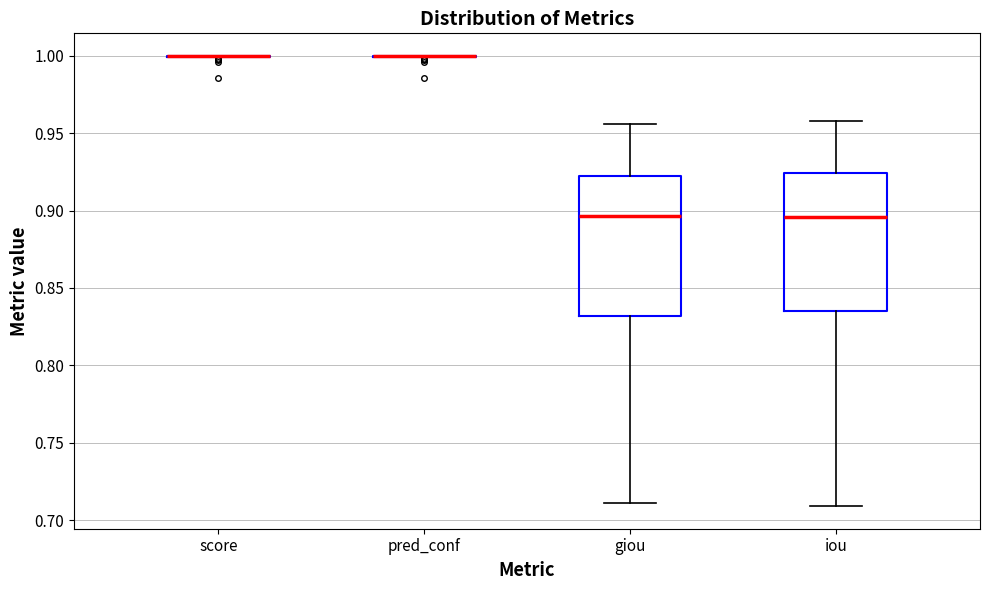

Reading left to right, transcribe this box plot: for each box, give where its median line is, the range the box spans, and where its two whiskers end, as read against the y-axis. The values are not printed on the chart, so give them approximately, as read against the axis.

score: box collapsed to a line at 1.000, whiskers 1.000 to 1.000
pred_conf: box collapsed to a line at 1.000, whiskers 1.000 to 1.000
giou: median 0.895, box 0.830 to 0.920, whiskers 0.710 to 0.955
iou: median 0.895, box 0.835 to 0.925, whiskers 0.710 to 0.960